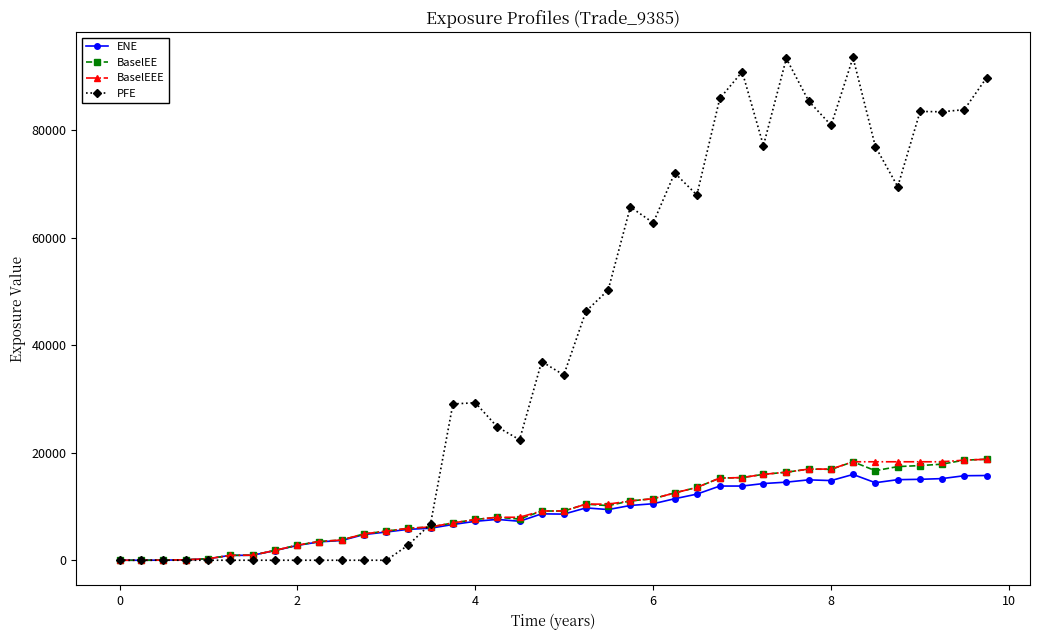

True or false: PFE has more than 1 points higher than both neighbors.

True